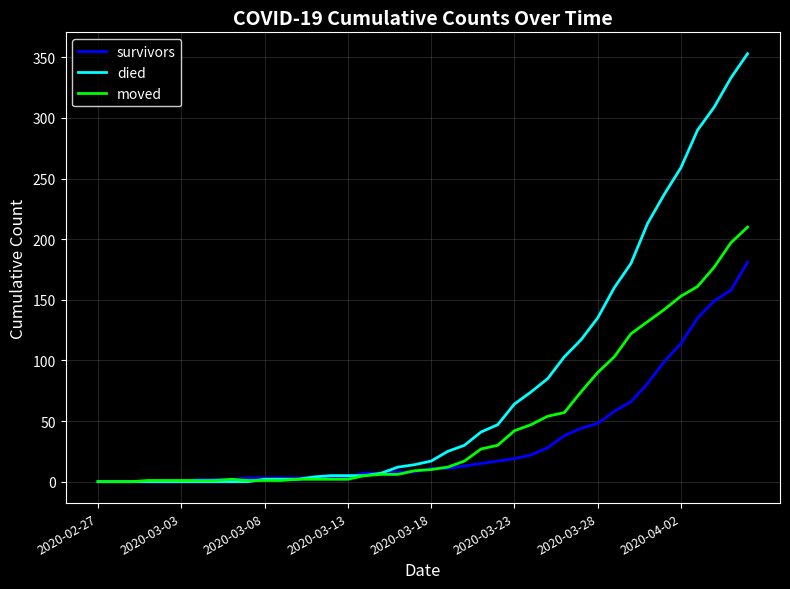

Which series has the largest total across all categories?

died